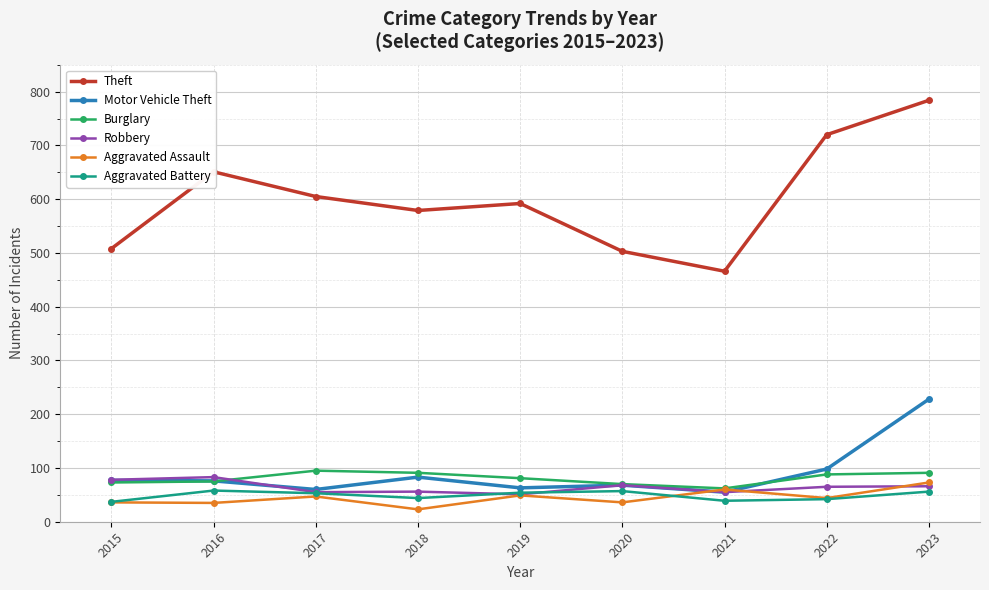

What is the difference between the maximum and minimum values in the Robbery series?

32